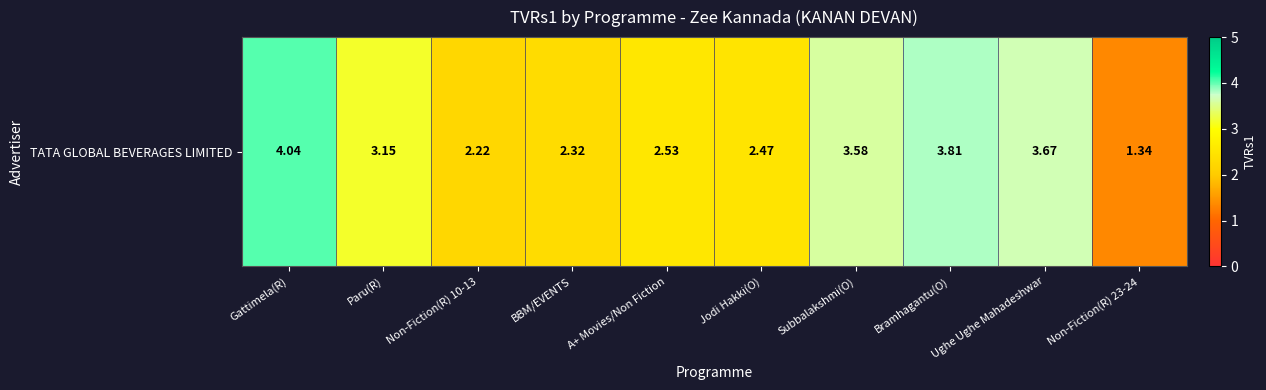

Rank the categories by value from lowest to highest.

Non-Fiction(R) 23-24, Non-Fiction(R) 10-13, BBM/EVENTS, Jodi Hakki(O), A+ Movies/Non Fiction, Paru(R), Subbalakshmi(O), Ughe Ughe Mahadeshwar, Bramhagantu(O), Gattimela(R)